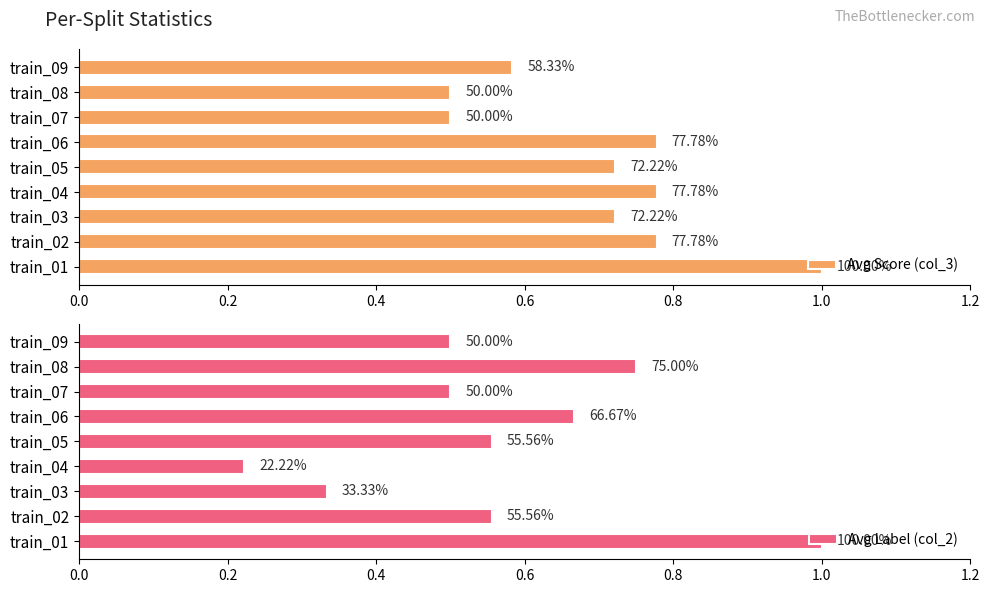

Rank the series by their maximum value, from lowest to highest.

Avg Score (col_3), Avg Label (col_2)